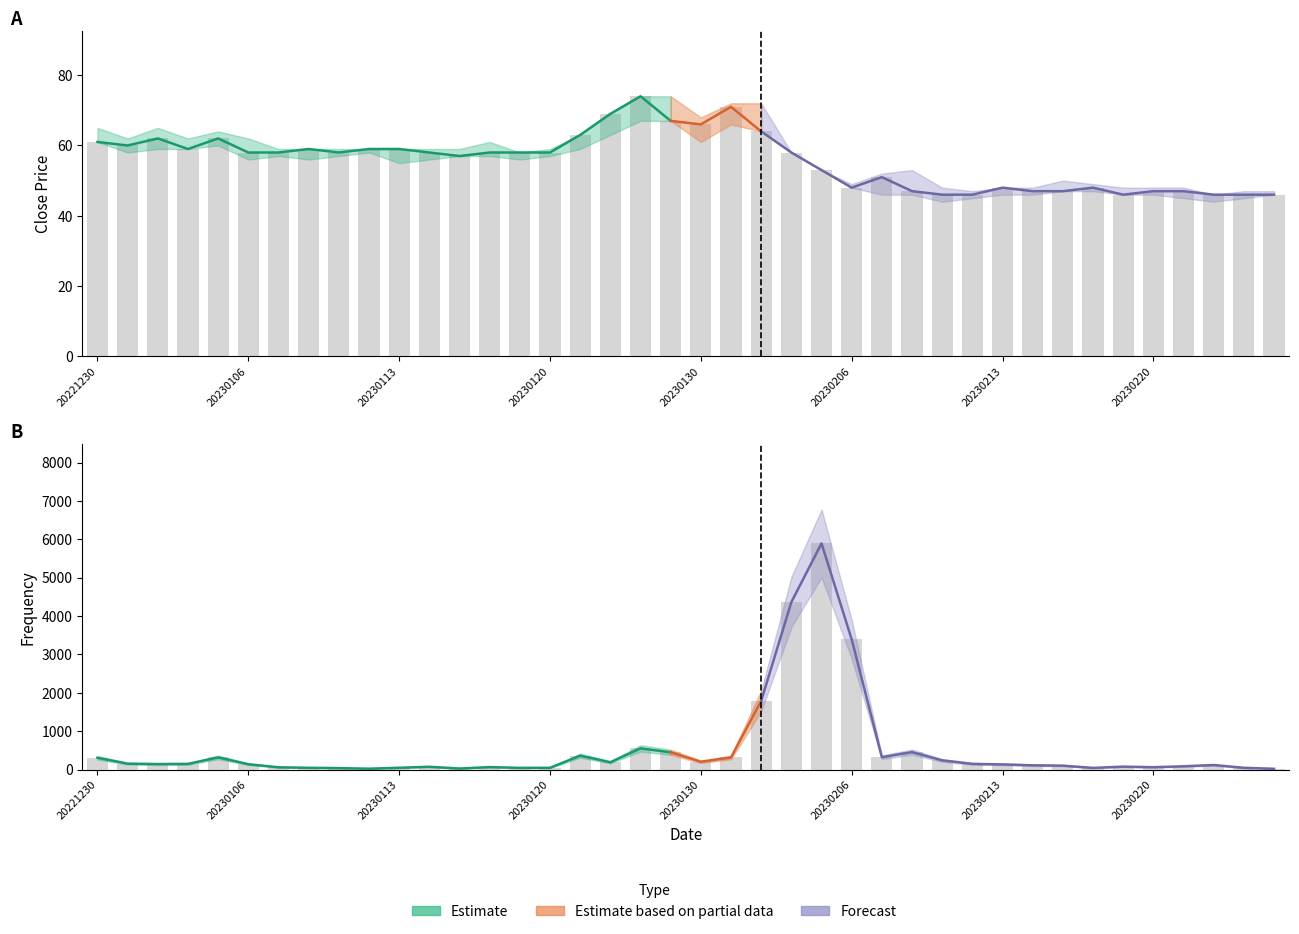

True or false: Close has a value of 77 at 20230120.

False